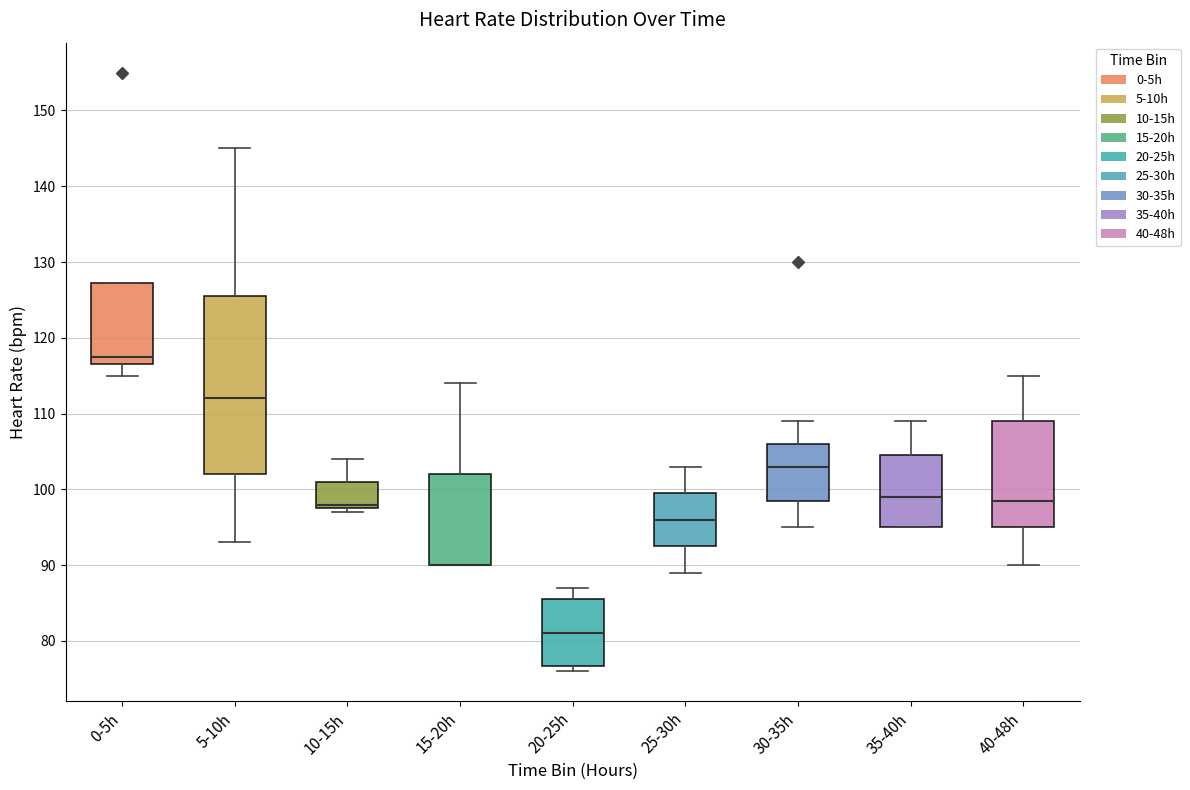

Where is the lower edge of the box for 5-10h on the y-axis? The values are not printed on the chart, so give them approximately, as read against the axis.

102